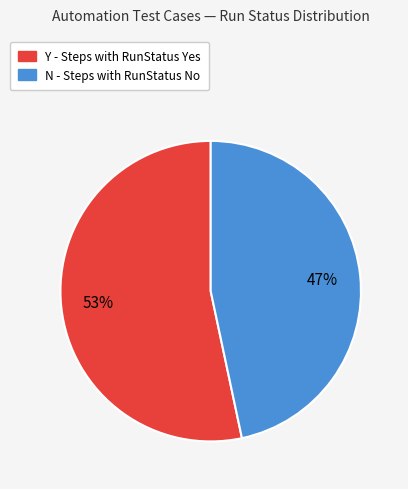

Between N and Y, which is larger?

Y